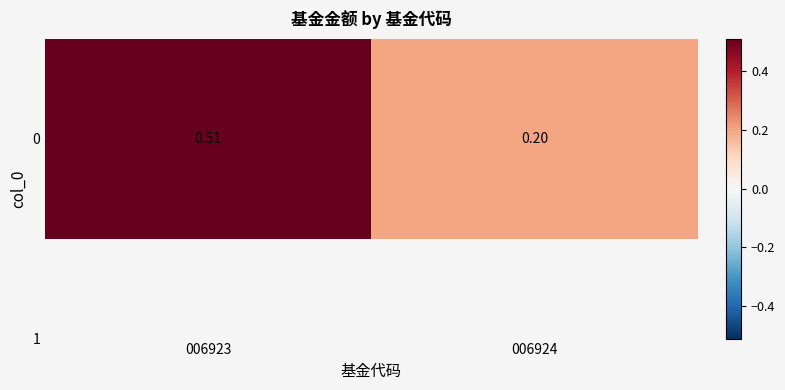

Reading left to right, extract all data points from this chart.

006923=0.5	006924=0.2